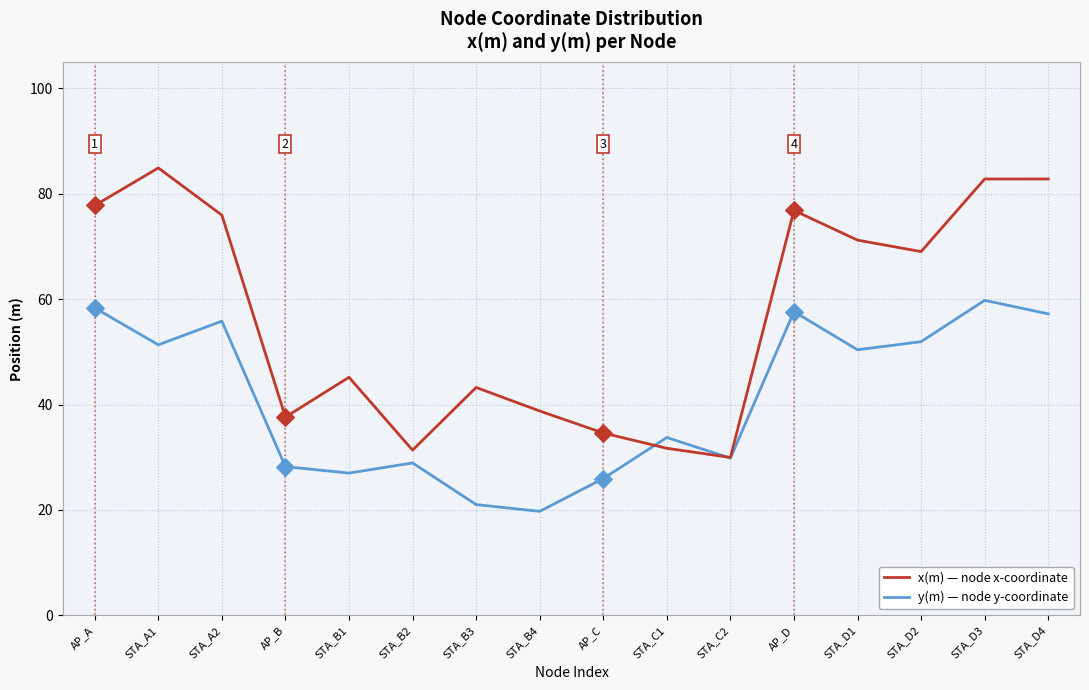

Which series has the largest range (max minus min)?

x(m) — node x-coordinate